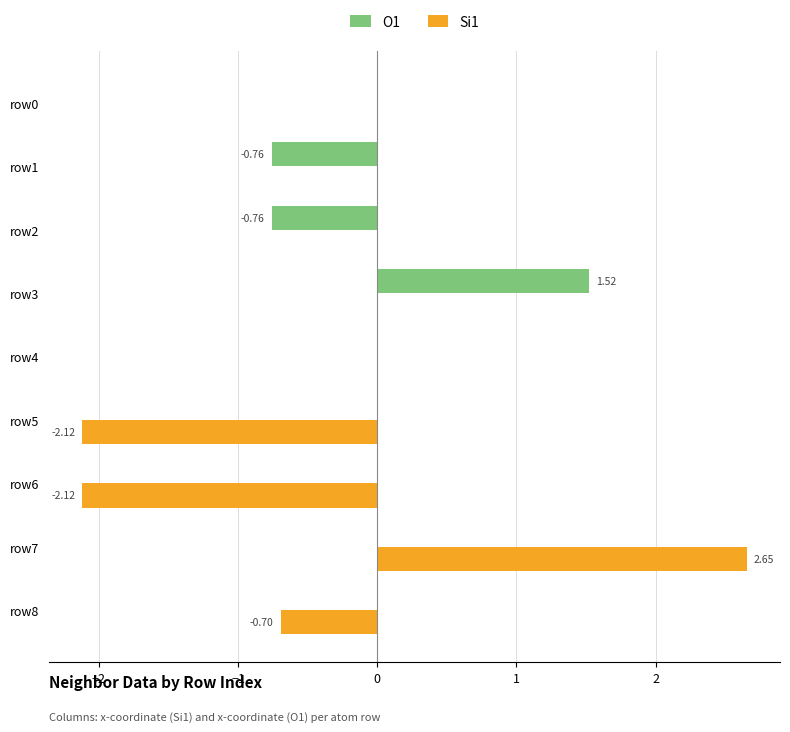

Which series has the largest range (max minus min)?

Si1